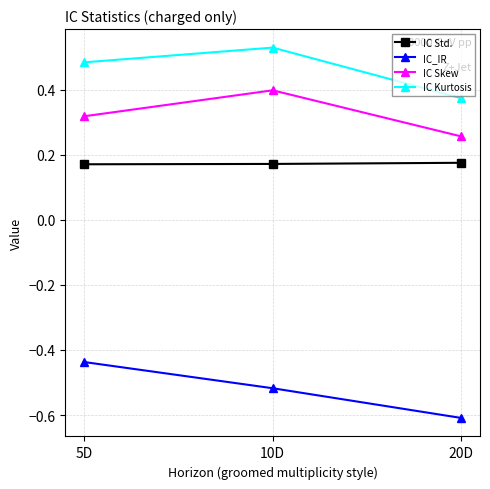

Which series changed the most between 5D and 20D?

IC_IR